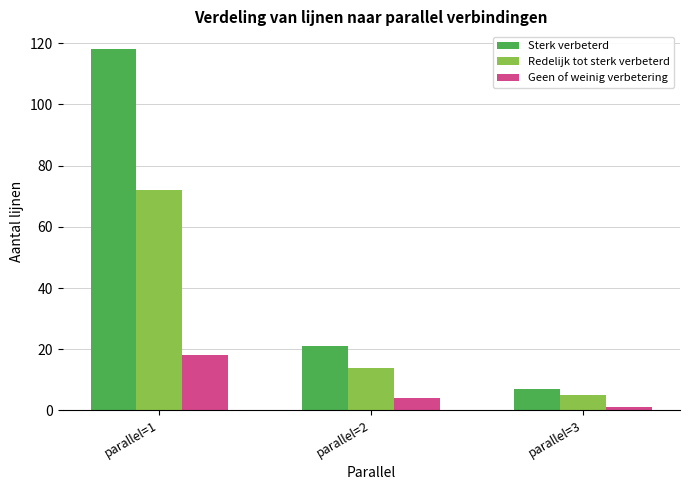

Reading left to right, what are all the values shown in this chart?

Sterk verbeterd: parallel=1=118	parallel=2=21	parallel=3=7
Redelijk tot sterk verbeterd: parallel=1=72	parallel=2=14	parallel=3=5
Geen of weinig verbetering: parallel=1=18	parallel=2=4	parallel=3=1